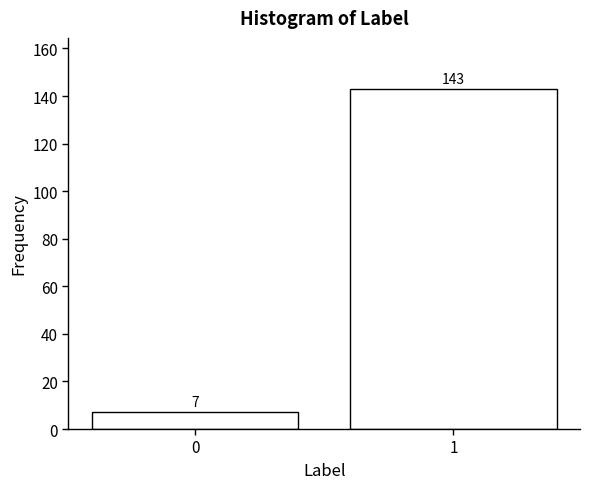

Reading right to left, what are all the values shown in this chart?

1=143	0=7